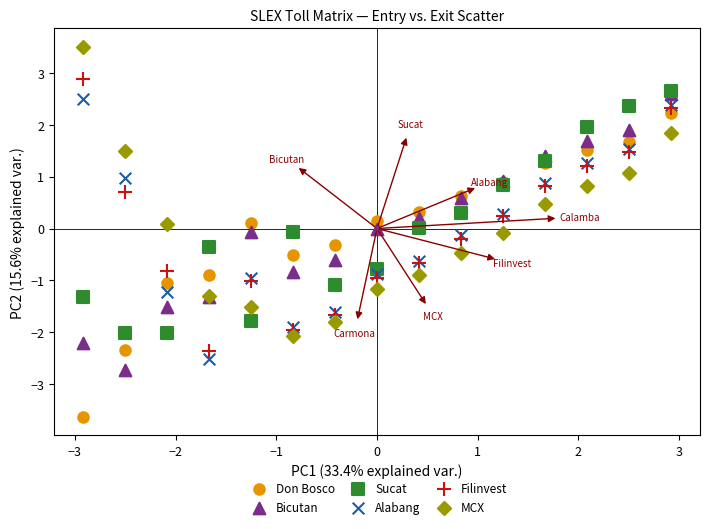

What are all the series names shown in the legend?

Don Bosco, Bicutan, Sucat, Alabang, Filinvest, MCX